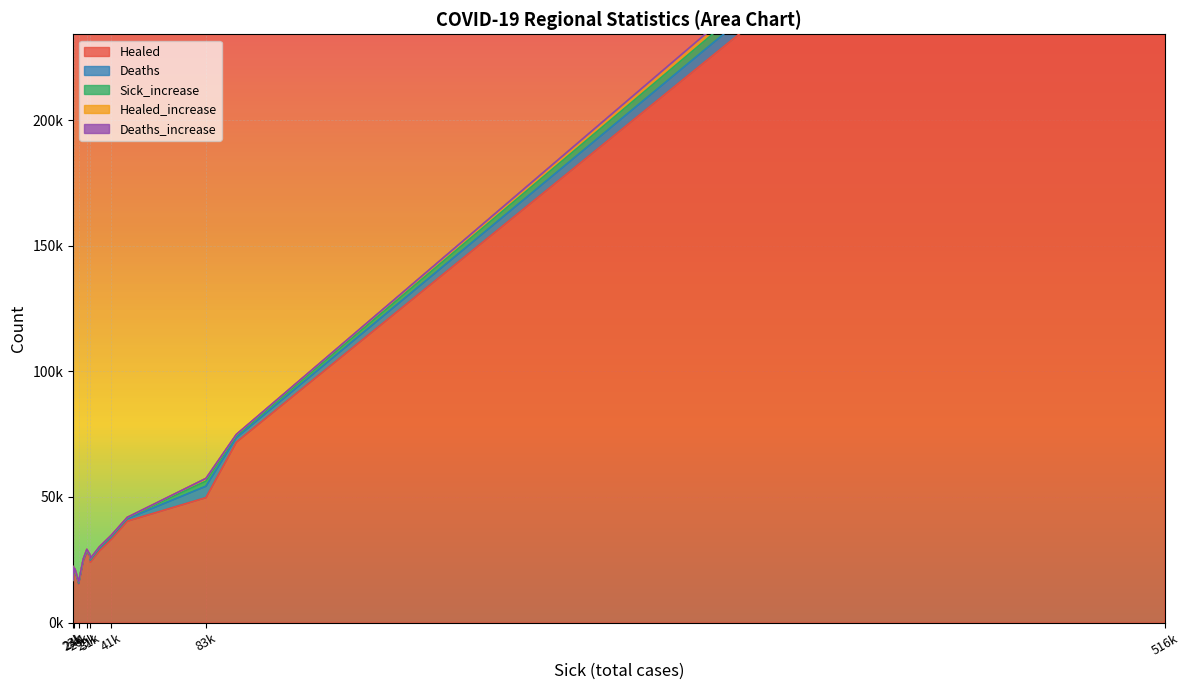

What is the difference between the Healed_increase values at Voronezh Oblast and Ulianovsk Oblast?

317